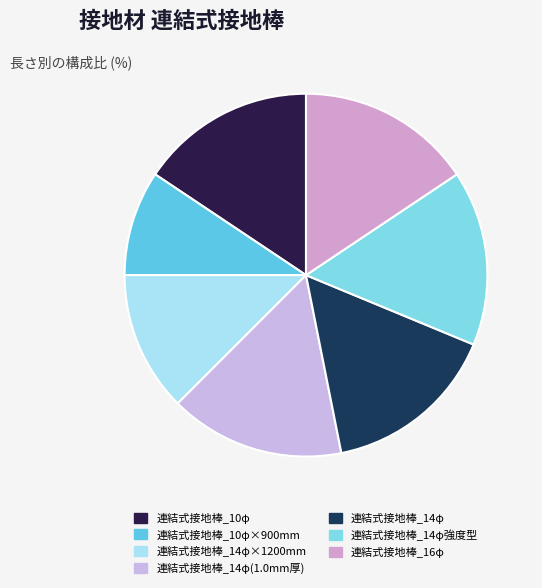

What is the smallest slice in the pie chart?

連結式接地棒_10φ×900mm